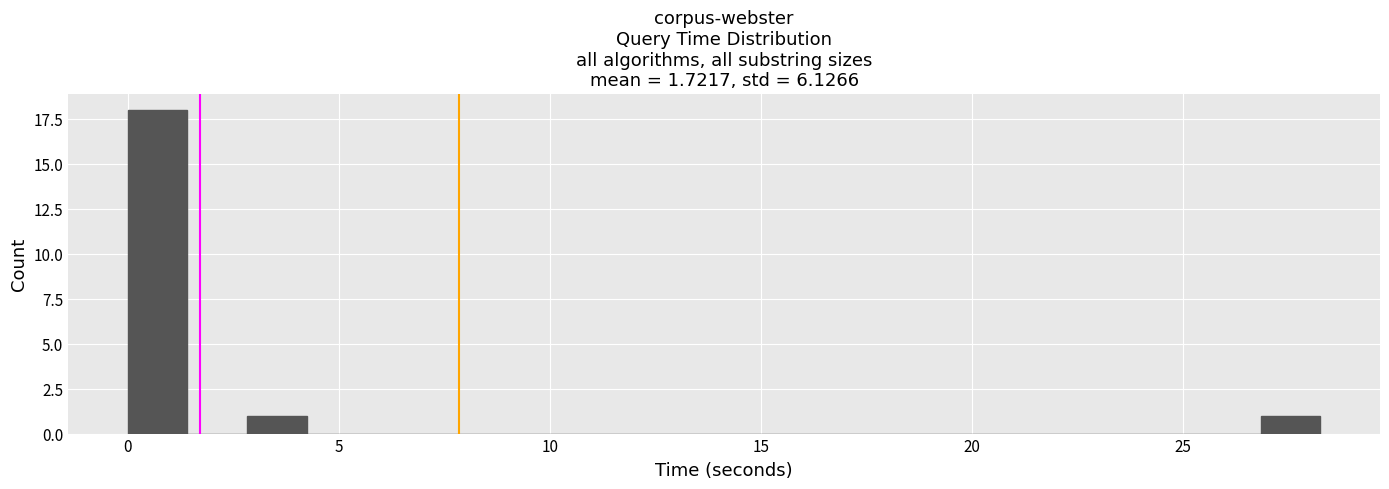

Around what value on the x-axis is the tallest bar? Give the approximate position of its centre, as read against the axis.

0.5